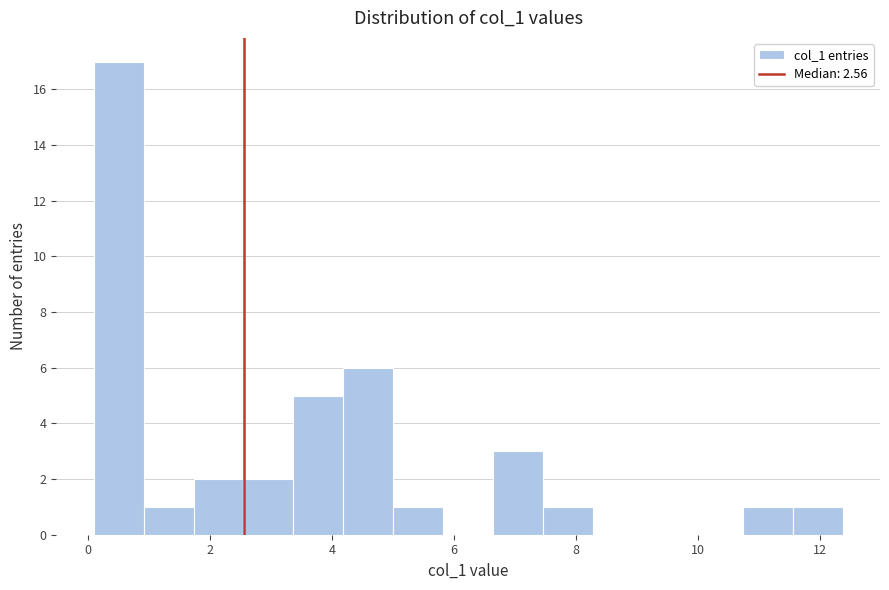

Over which range of the x-axis is the bar tallest?

0.2 to 1.0